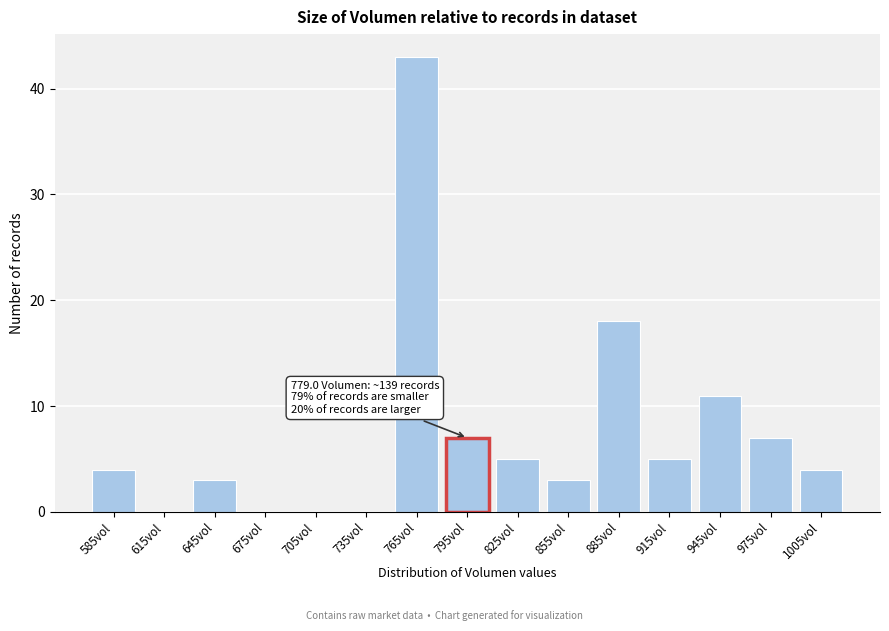

Reading right to left, extract all data points from this chart.

1005vol=4	975vol=7	945vol=11	915vol=5	885vol=18	855vol=3	825vol=5	795vol=7	765vol=43	735vol=0	705vol=0	675vol=0	645vol=3	615vol=0	585vol=4